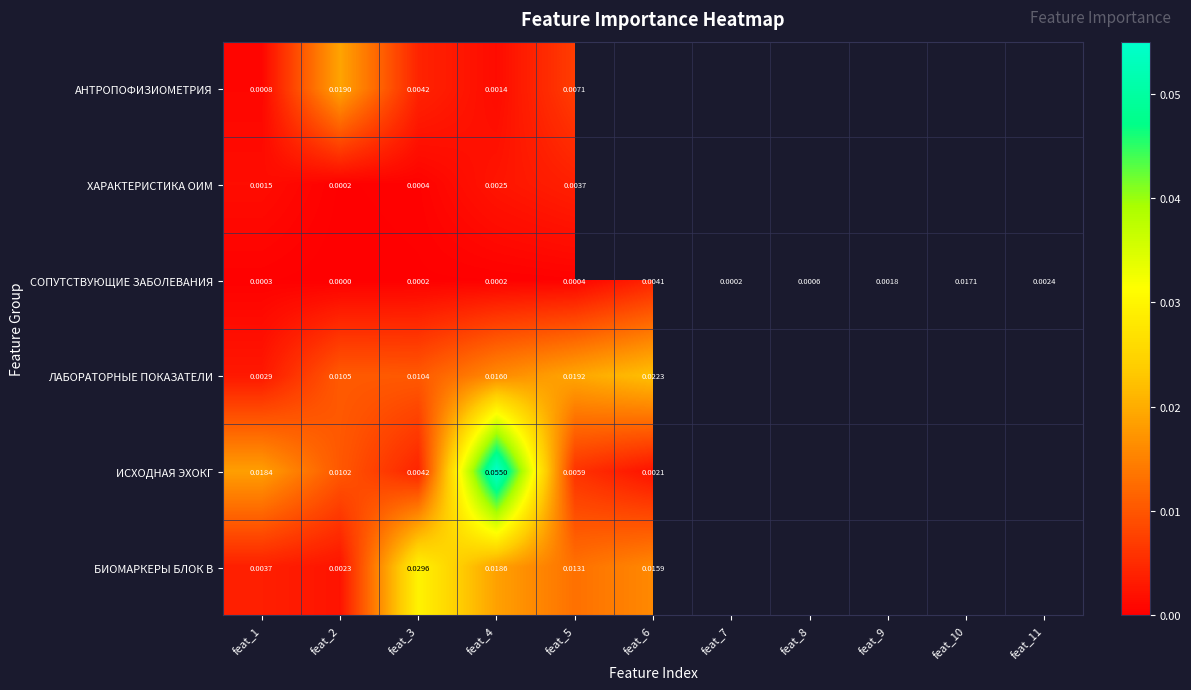

Is the value of ХАРАКТЕРИСТИКА ОИМ at feat_5 greater than the value of ИСХОДНАЯ ЭХОКГ at feat_6?

Yes